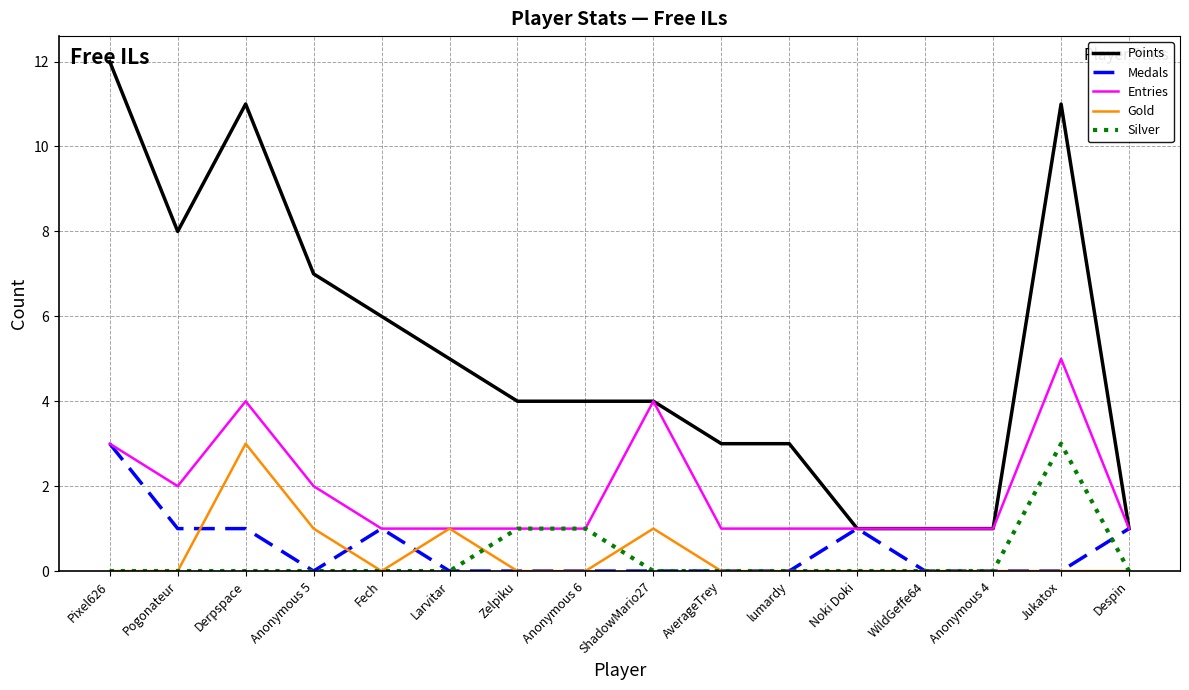

What is the total value across all series at WildGeffe64?

2